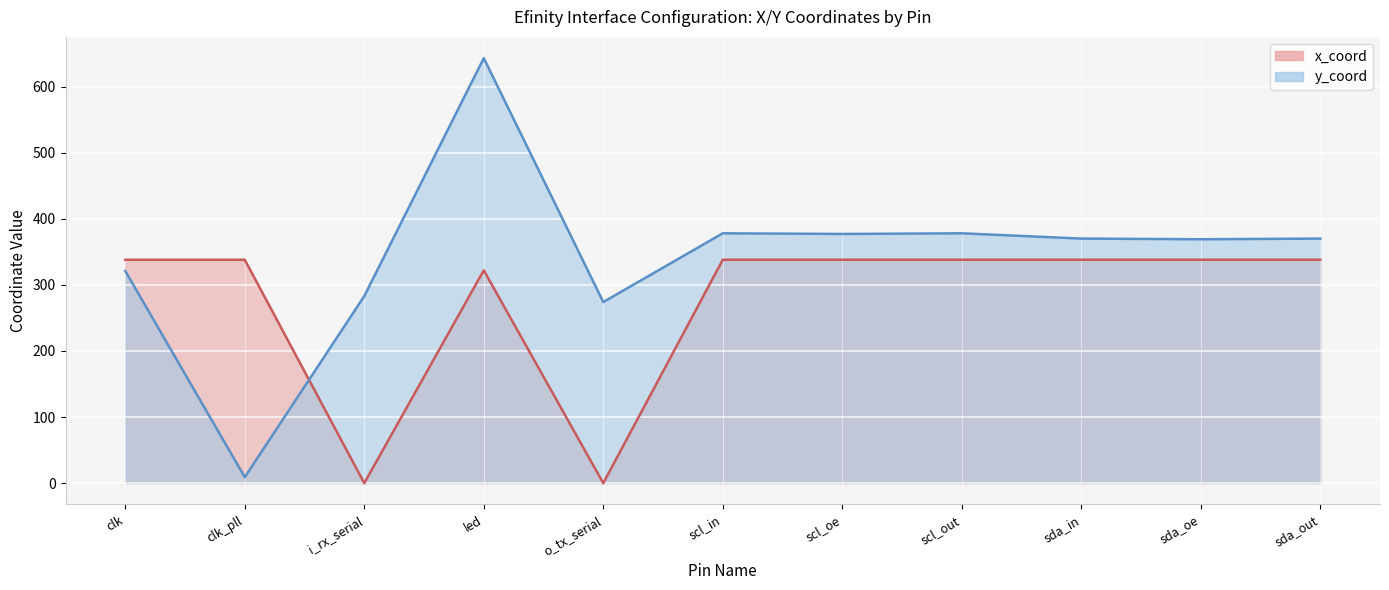

Which has a higher value, o_tx_serial or scl_in?

scl_in